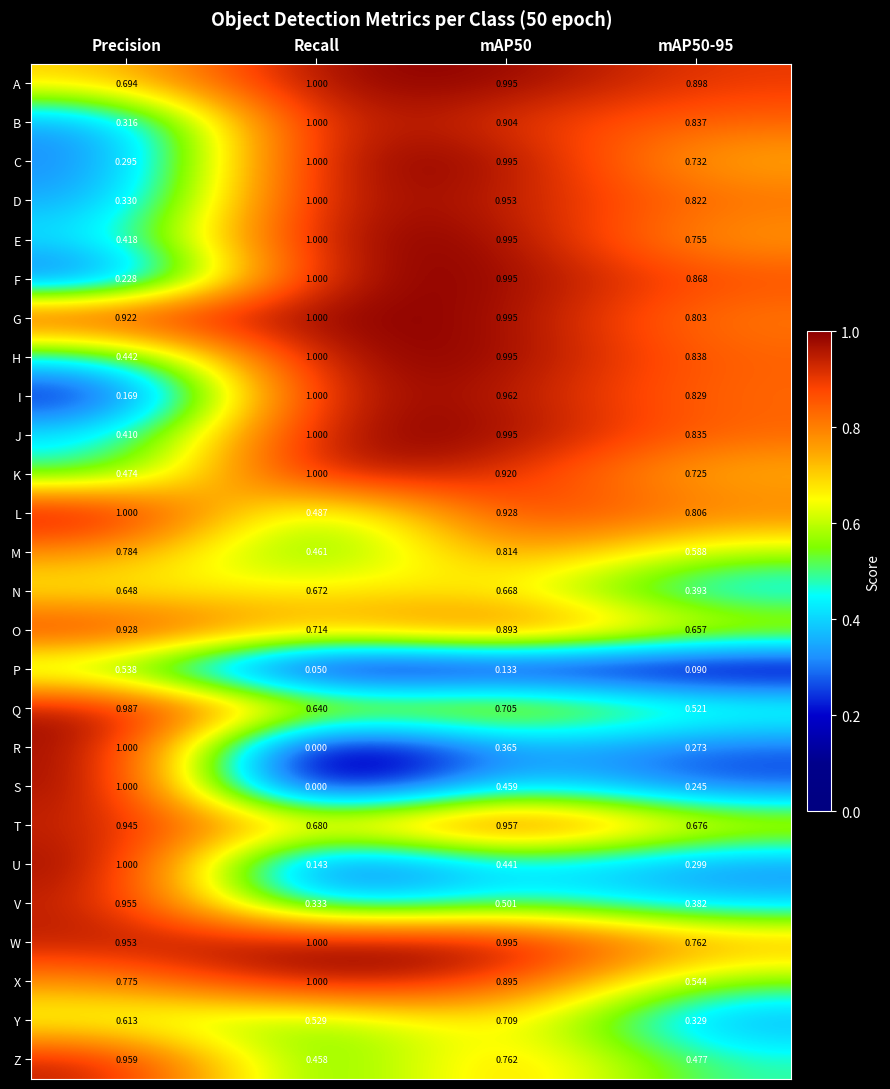

At which category does the chart reach its minimum across all series?

Recall